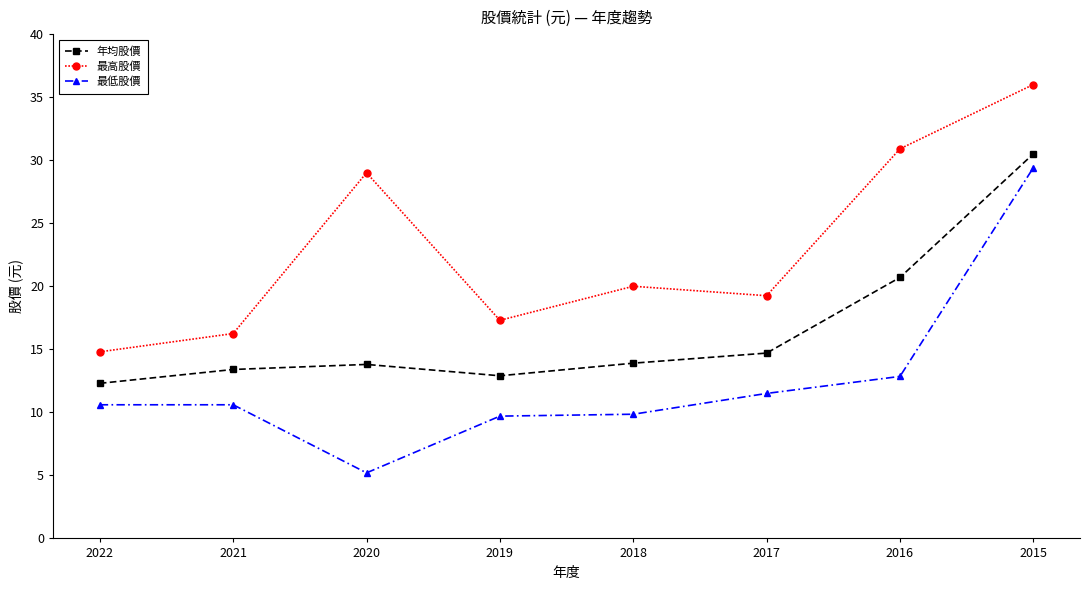

Is the value of 最低股價 at 2015 greater than the value of 最高股價 at 2019?

Yes